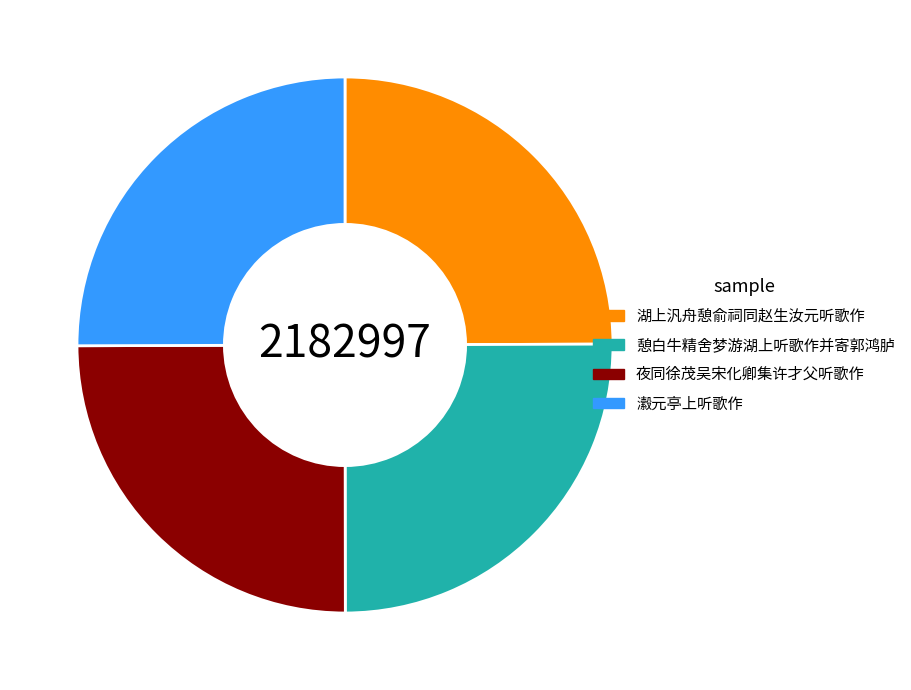

The 湖上汎舟憩俞祠同赵生汝元听歌作 slice represents 25% of the pie. True or false?

True